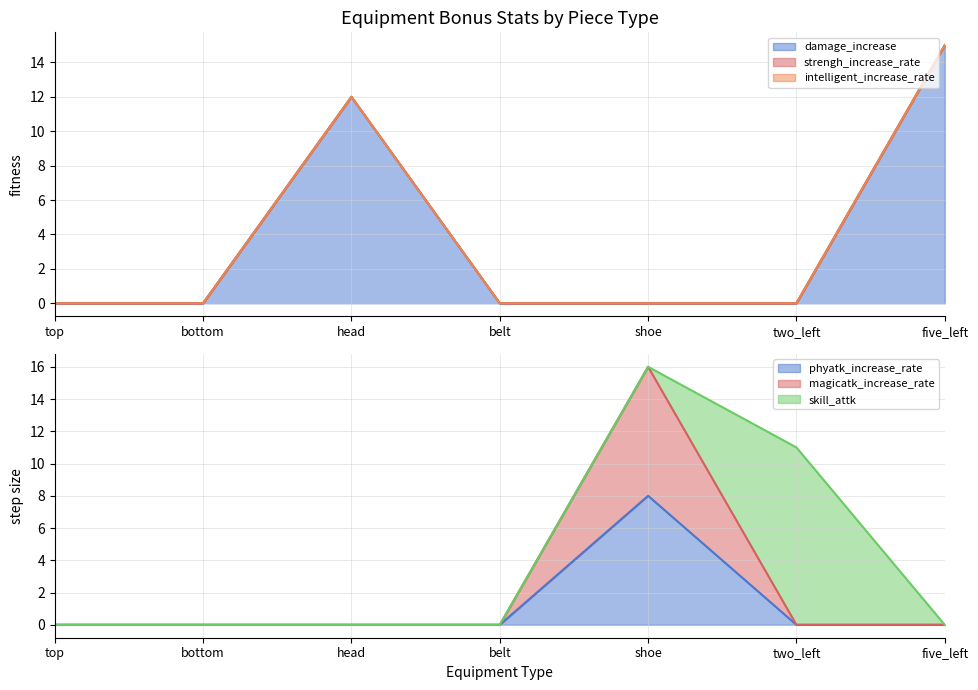

Is the value of phyatk_increase_rate at bottom greater than the value of magicatk_increase_rate at shoe?

No